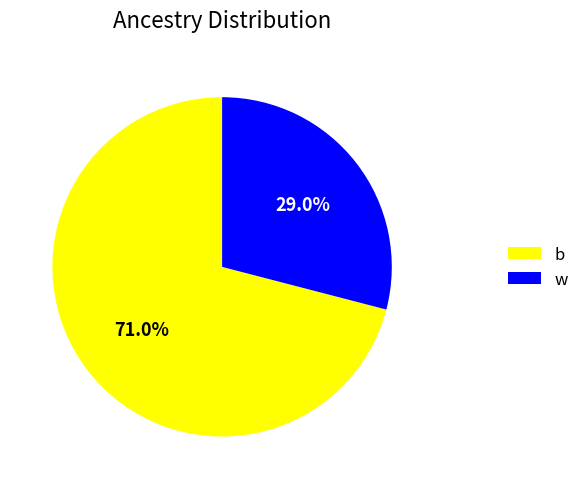

Which category accounts for the majority?

b